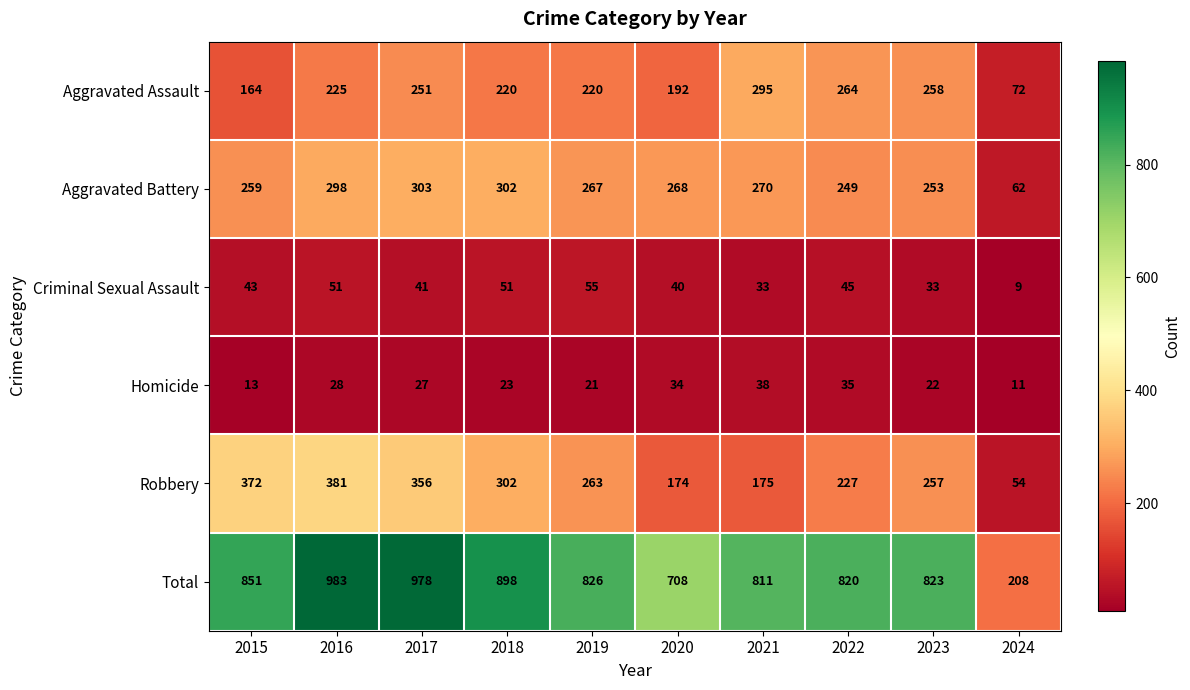

At which category is the sum across all series the highest?

2016